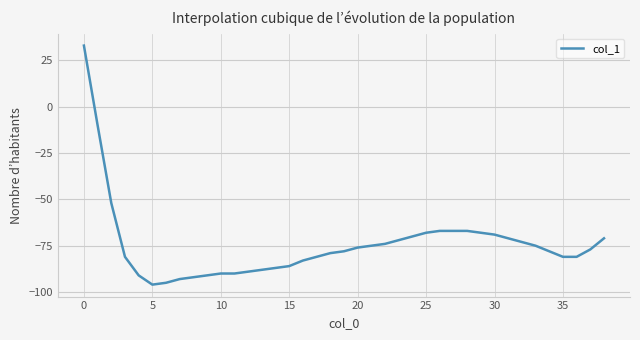

What is the difference between the maximum and minimum values?

129